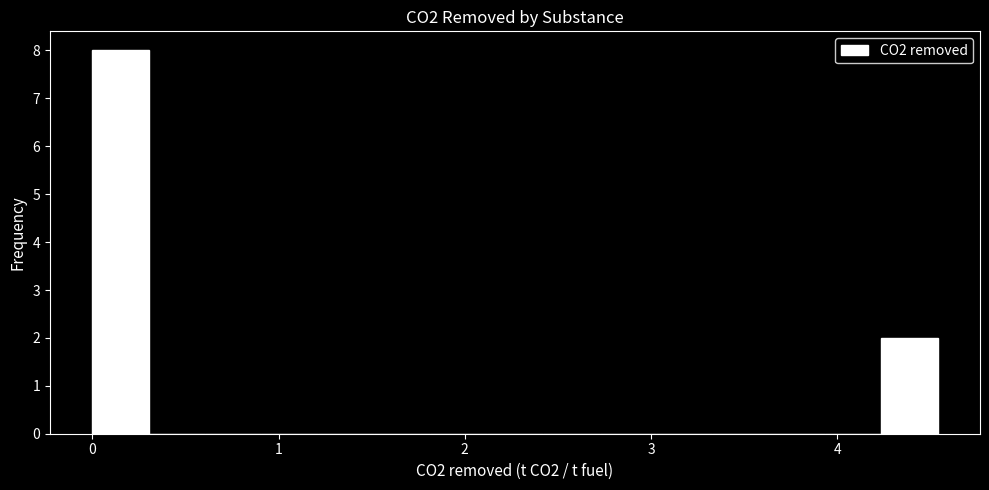

Around what value on the x-axis is the tallest bar? Give the approximate position of its centre, as read against the axis.

0.2